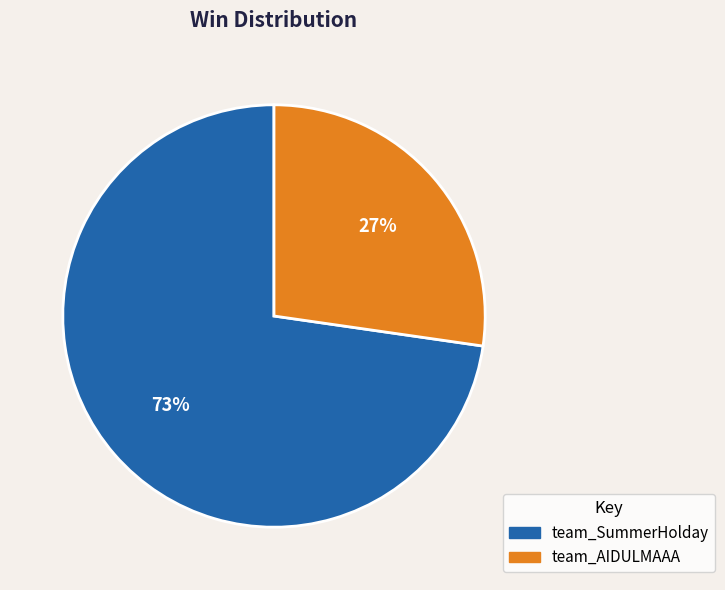

Between team_AIDULMAAA and team_SummerHolday, which is larger?

team_SummerHolday